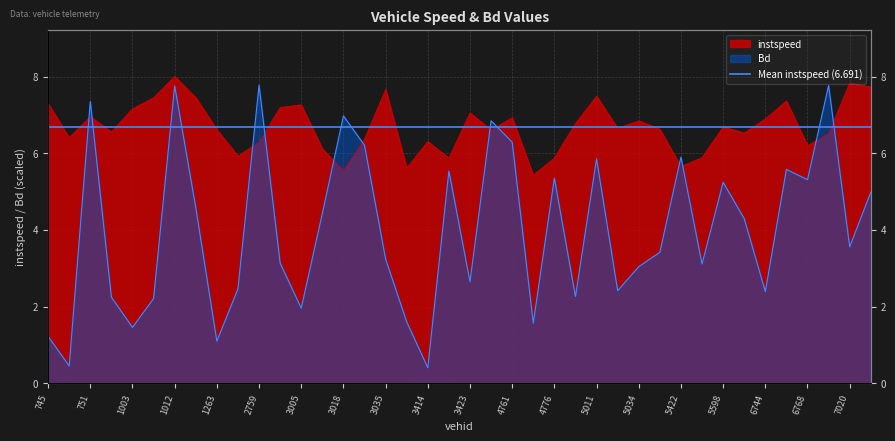

What is the sum of all Bd values?

160.0